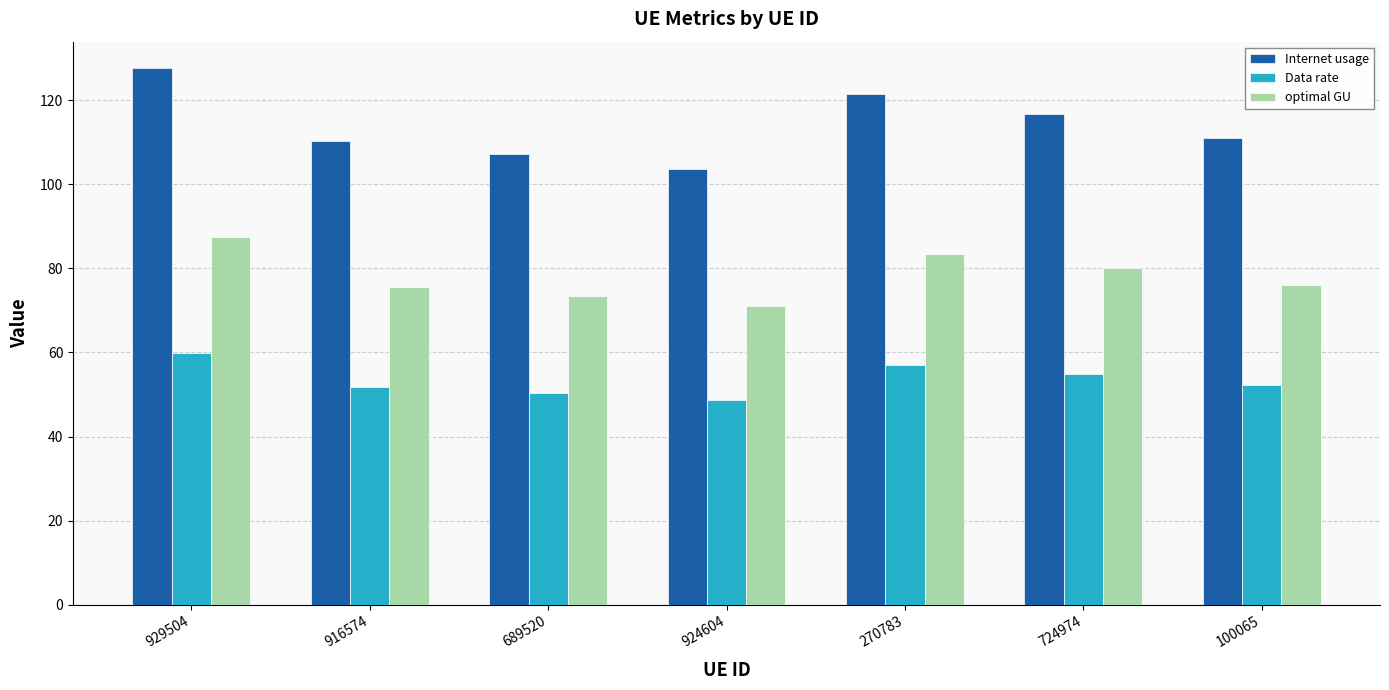

At which category is the sum across all series the highest?

929504